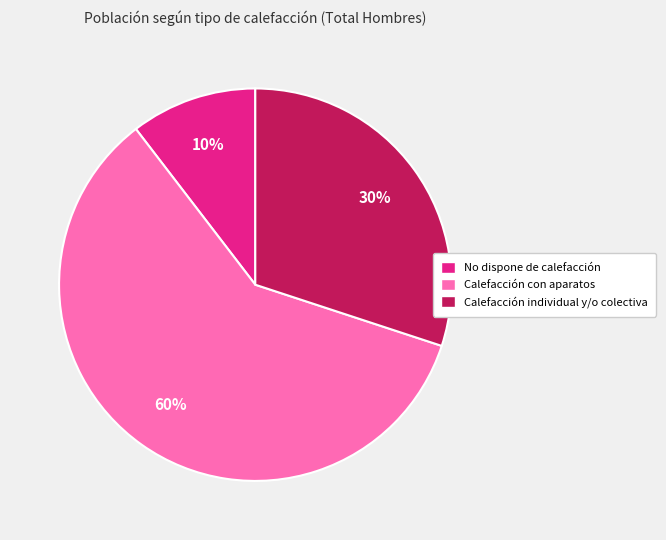

Is it true that Calefacción individual y/o colectiva is 30% of the pie?

True